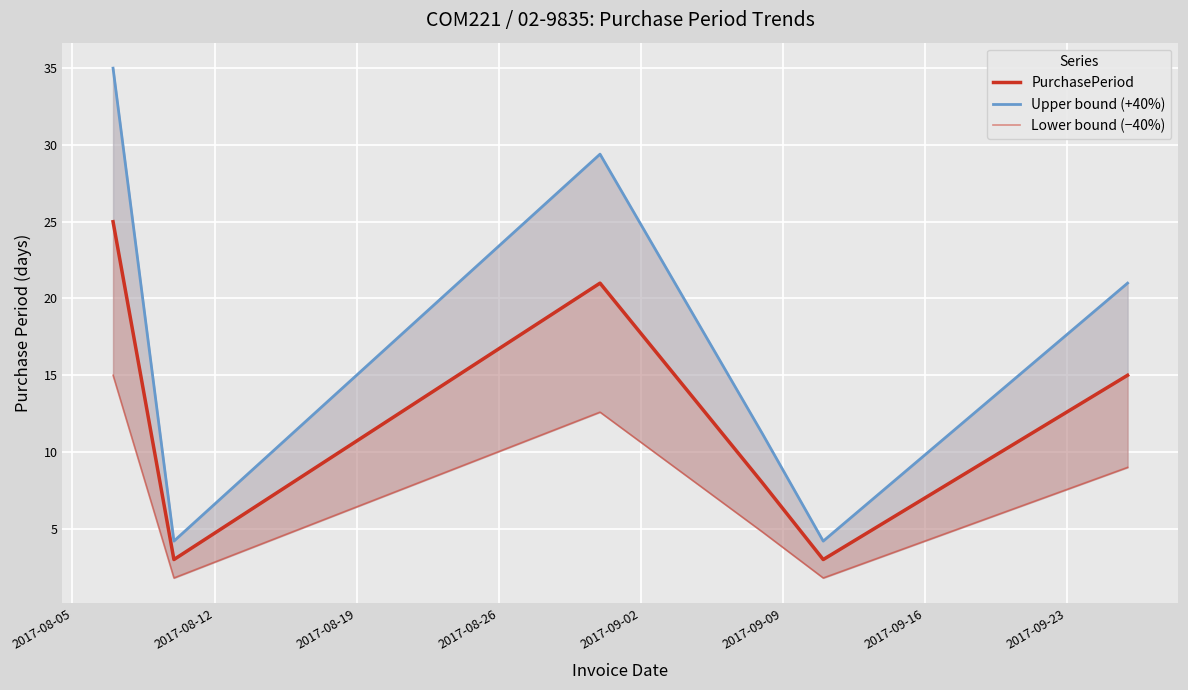

True or false: Lower bound (−40%) has more than 0 interior local peaks.

True